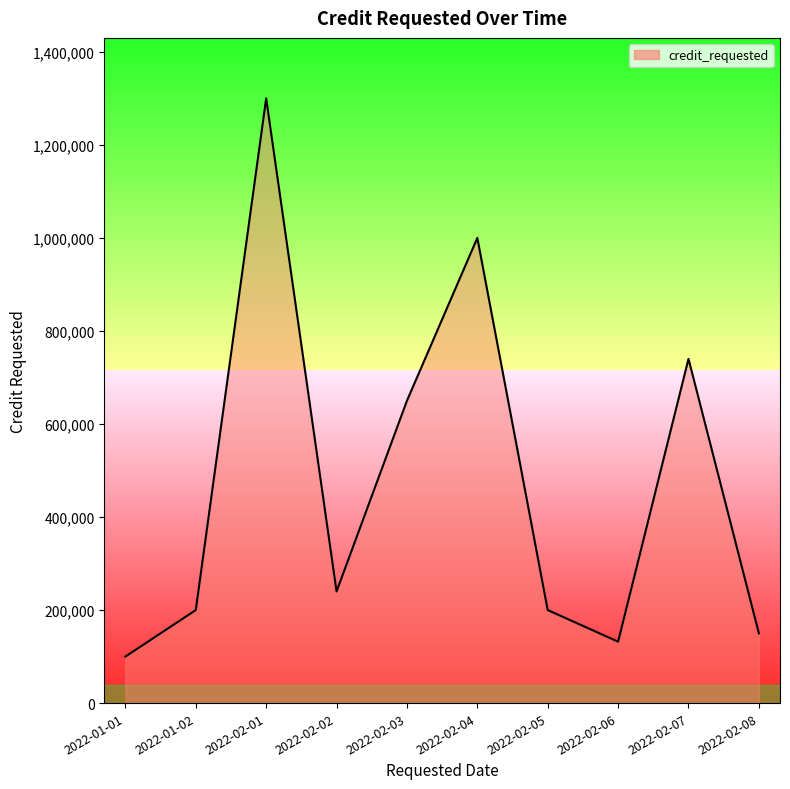

Rank the categories by value from highest to lowest.

2022-02-01, 2022-02-04, 2022-02-07, 2022-02-03, 2022-02-02, 2022-01-02, 2022-02-05, 2022-02-08, 2022-02-06, 2022-01-01